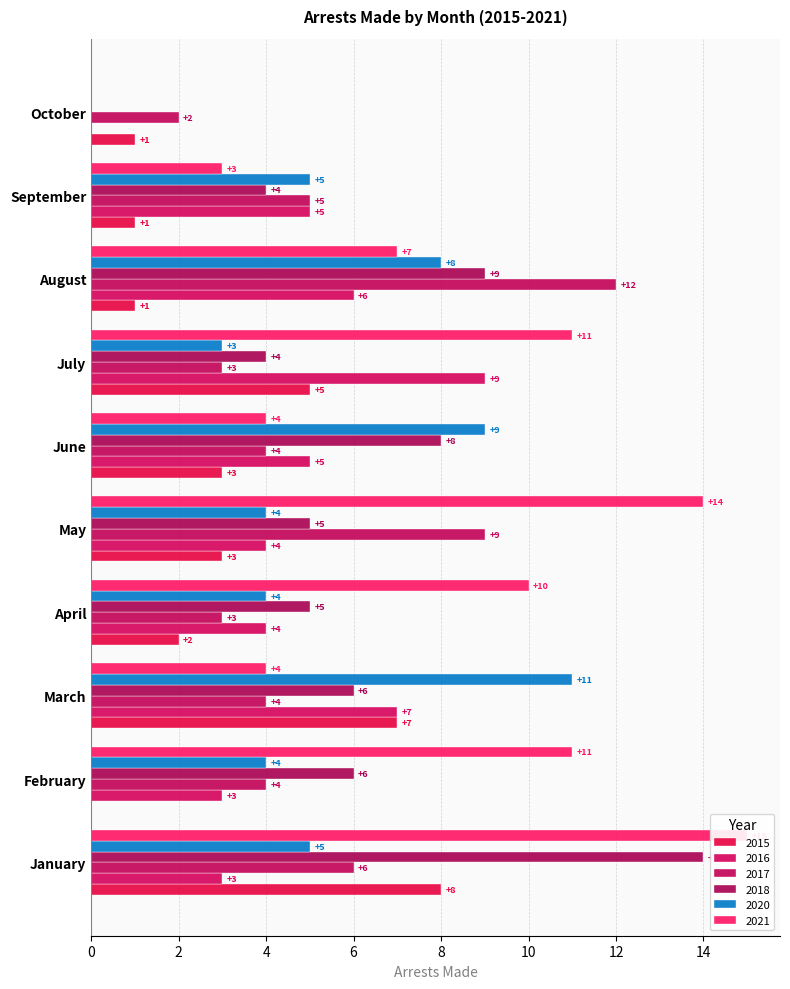

Is it true that arrest_made_2020 equals 5 at September?

True